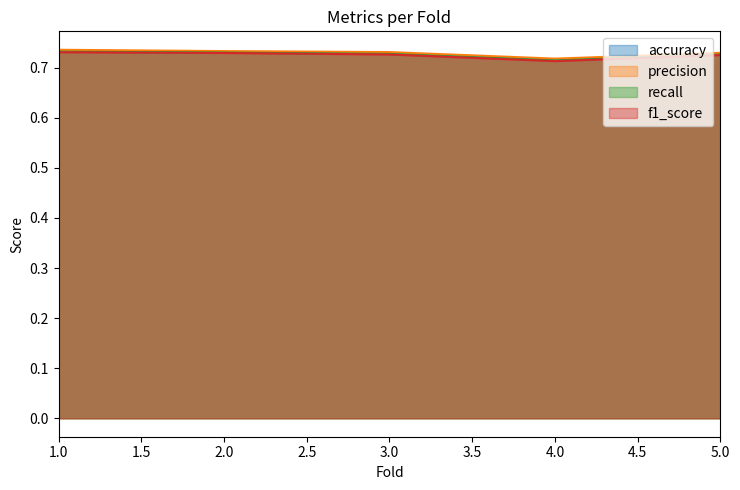

True or false: precision has a value of 0.7 at 4.

True